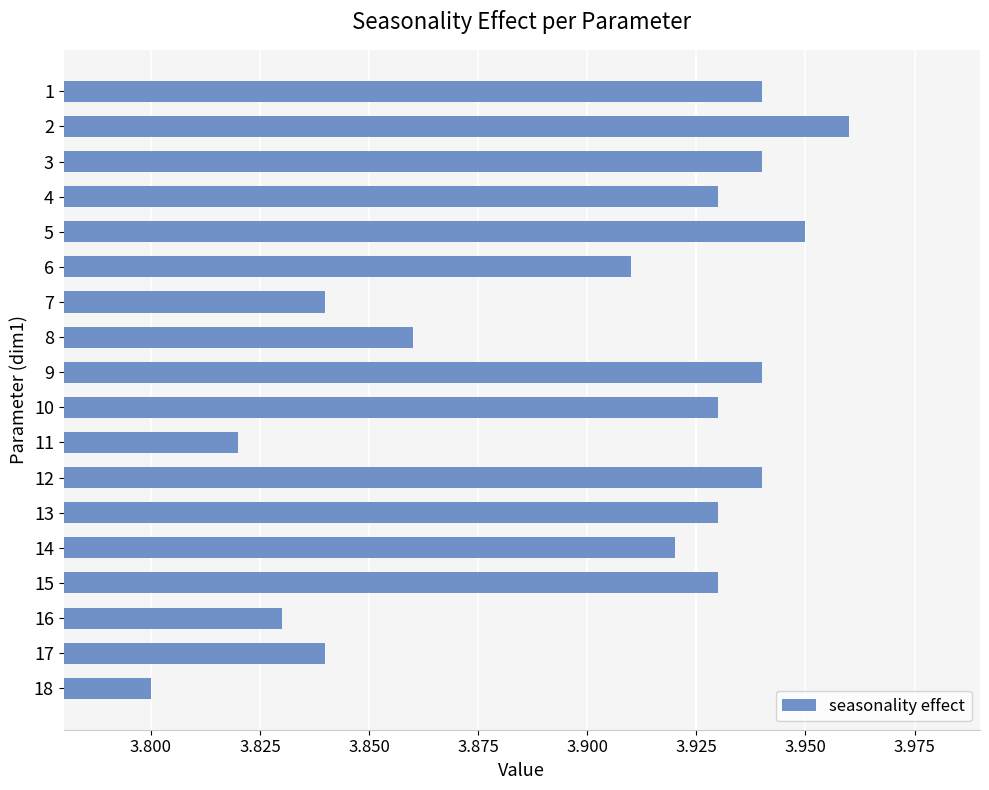

Count the number of categories in the chart.

18